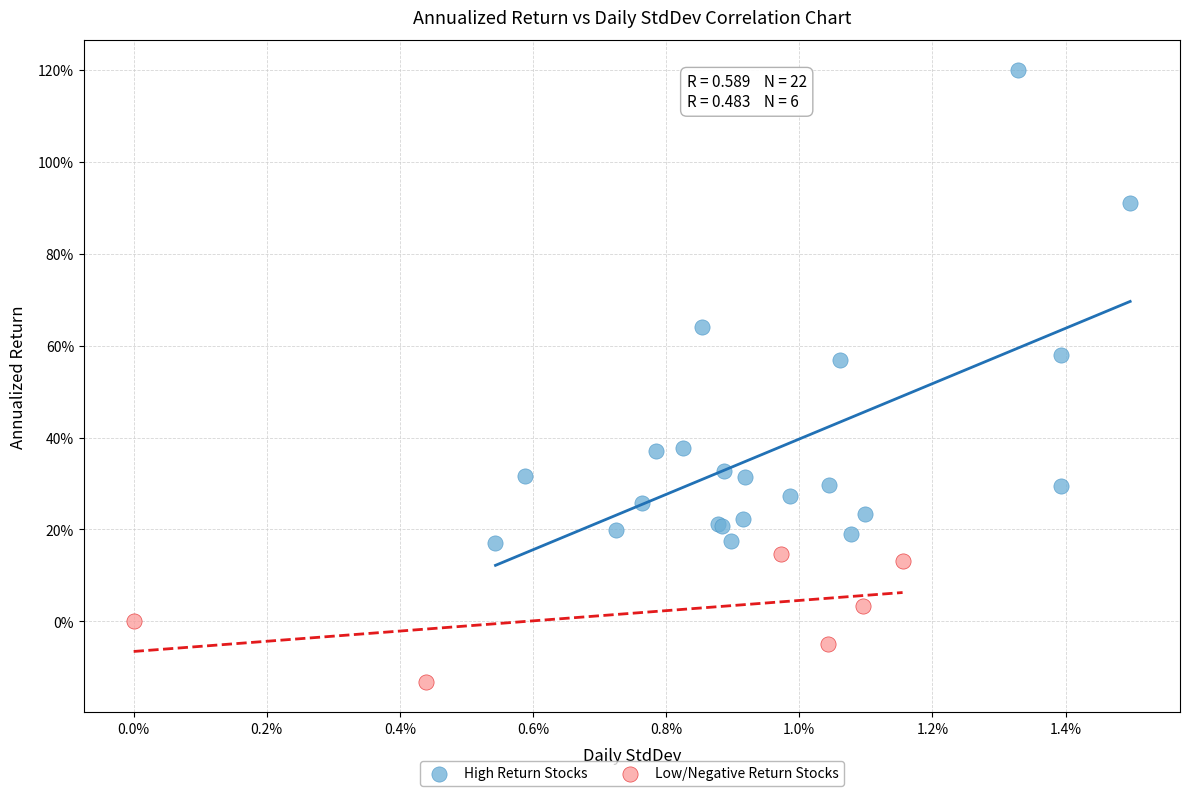

What are all the series names shown in the legend?

High Return Stocks, Low/Negative Return Stocks